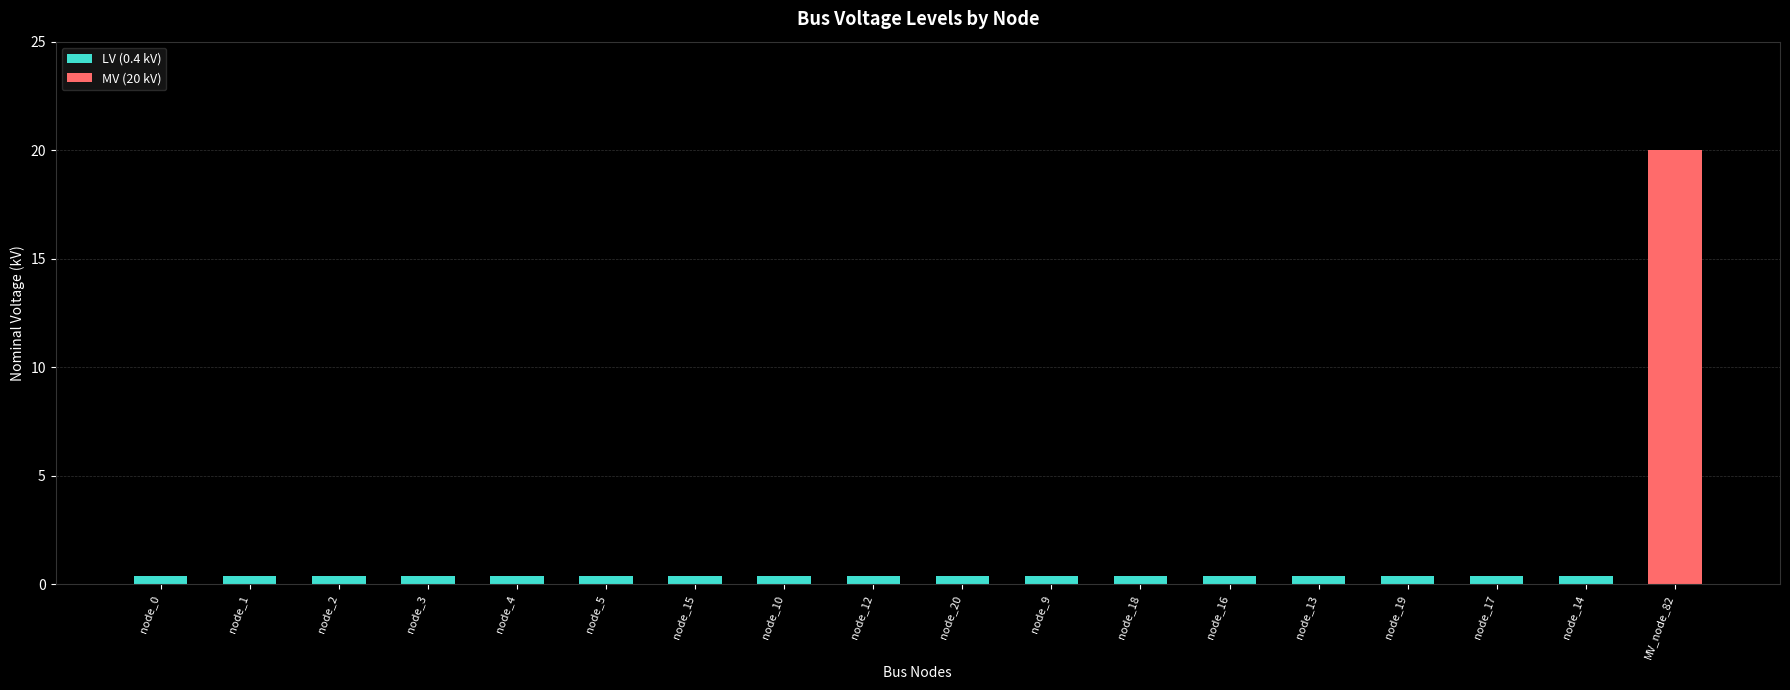

What is the average value?

1.5